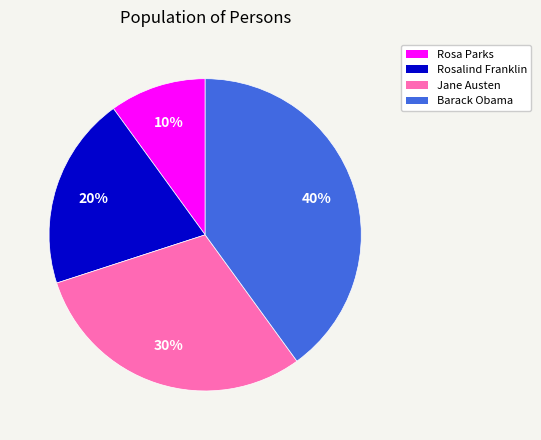

To the nearest percent, what is the combined percentage of Rosalind Franklin and Jane Austen?

50%